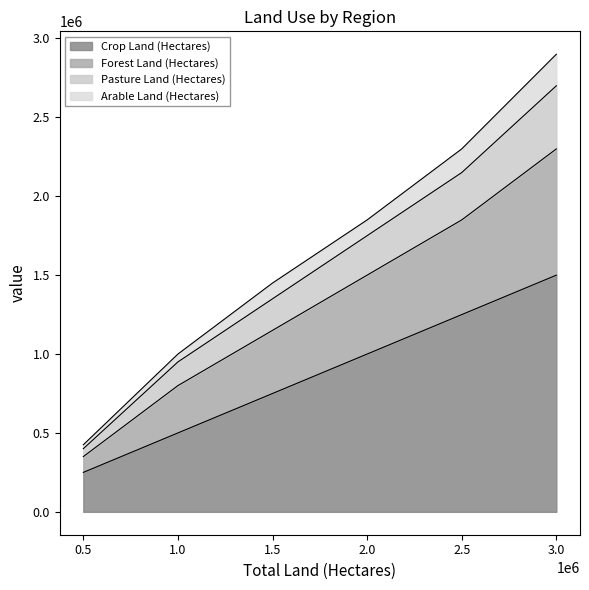

What is the minimum value for Crop Land (Hectares)?

250000